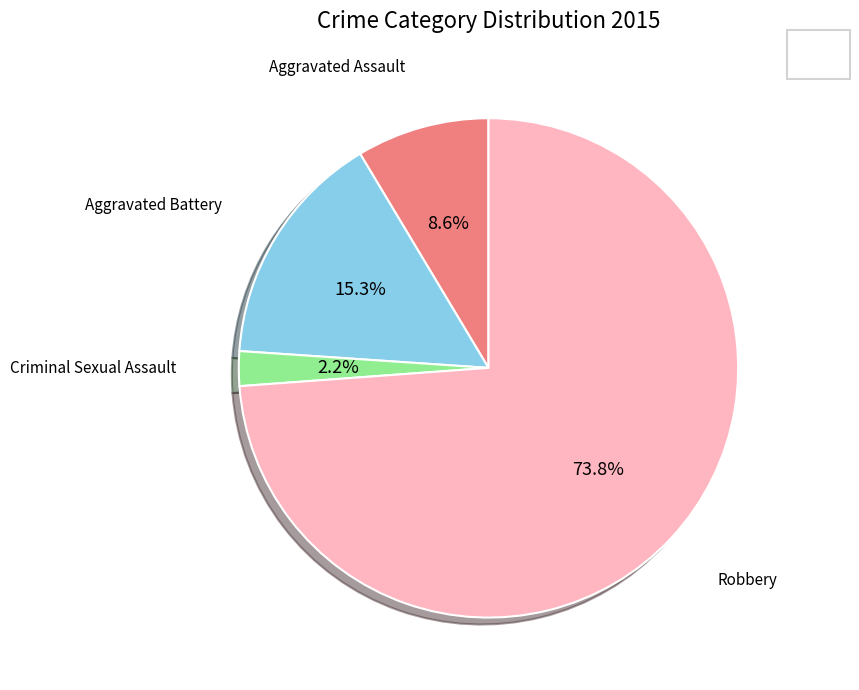

How many segments does this pie chart have?

4